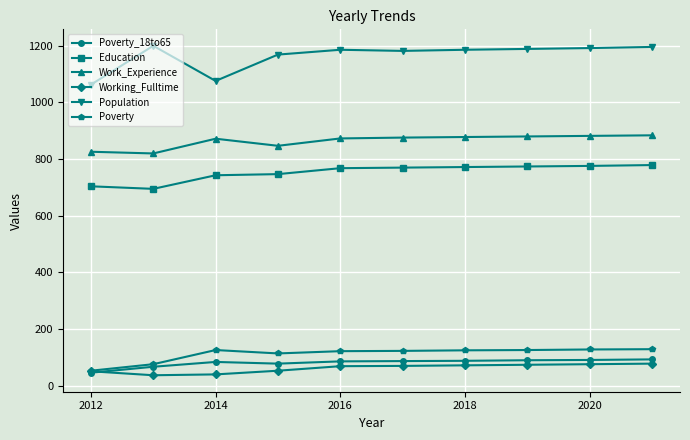

Is this an area chart (filled region under the line)?

No